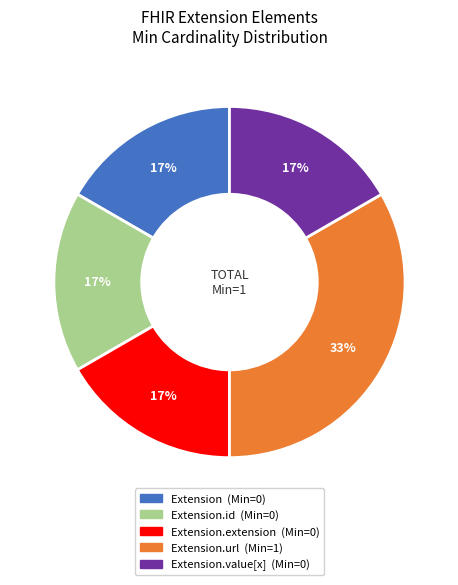

Count the number of slices in the pie.

5